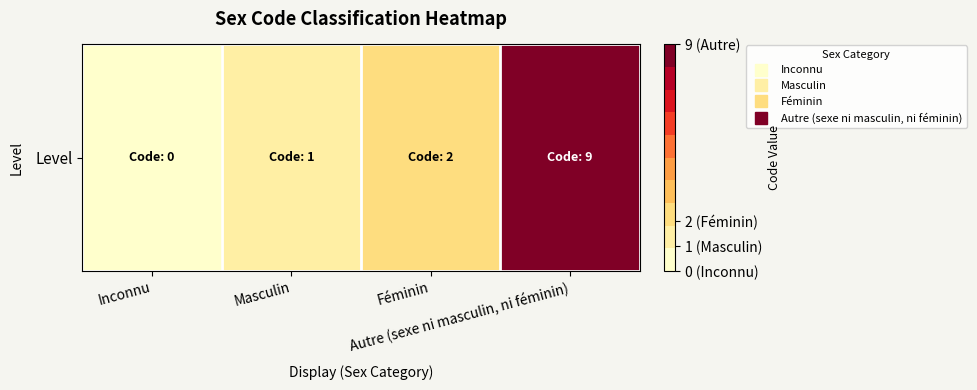

Reading right to left, list all the values displayed in this chart.

Autre (sexe ni masculin, ni féminin)=9	Féminin=2	Masculin=1	Inconnu=0